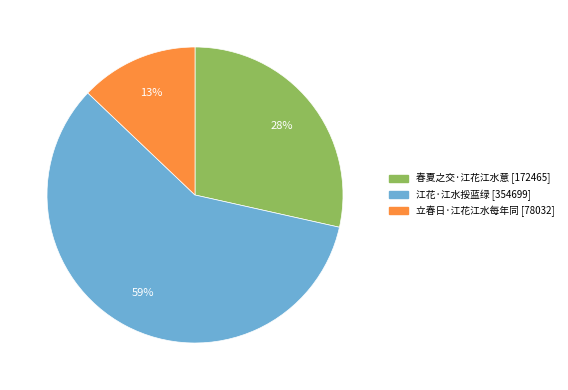

Is the sum of 春夏之交·江花江水意 and 江花·江水挼蓝绿 greater than half?

Yes